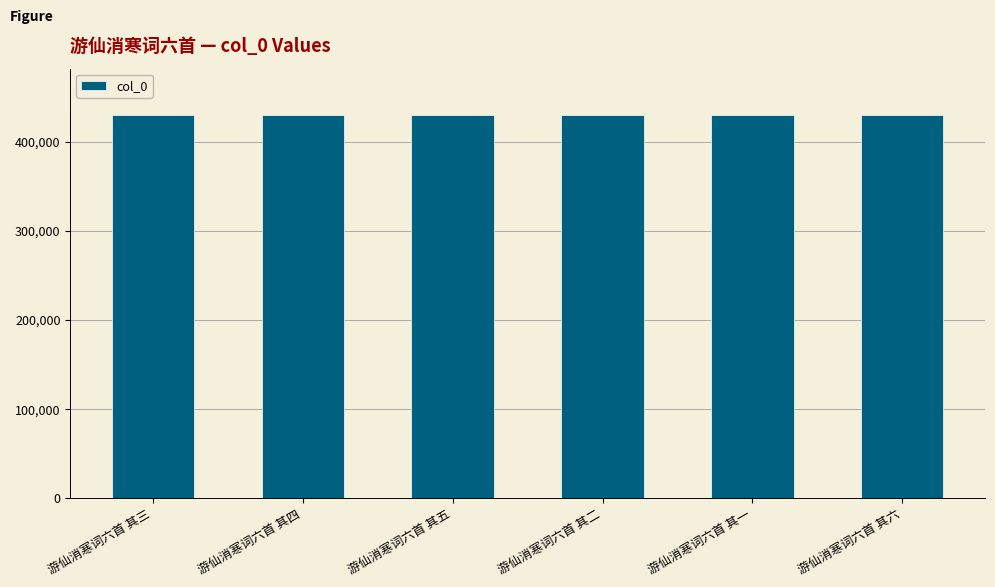

What is the value of the 5th bar from the left?

430475